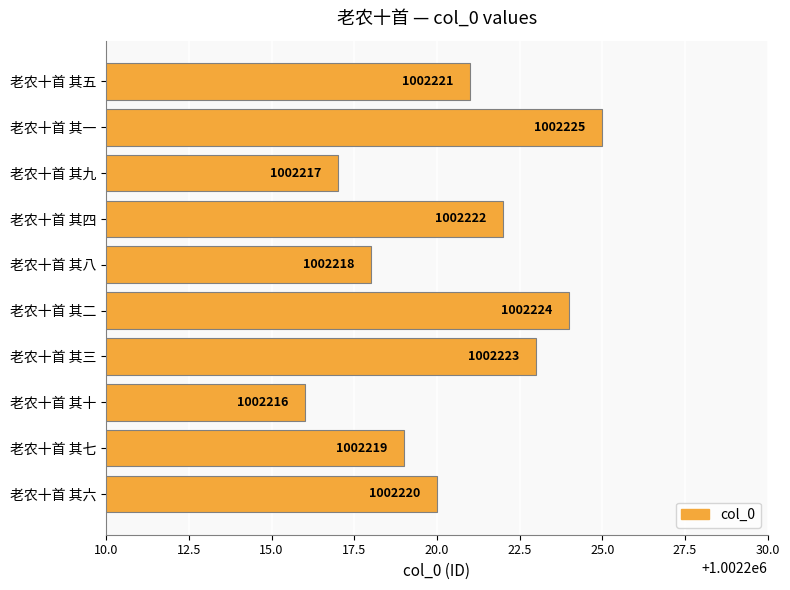

Does the chart contain any negative values?

No